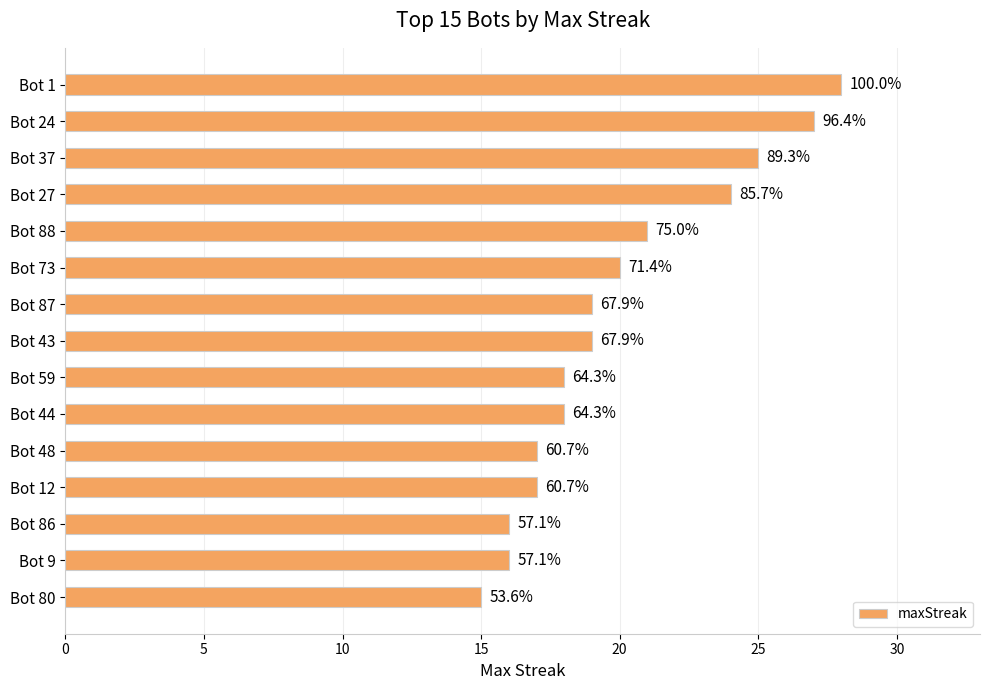

Does the chart contain any negative values?

No